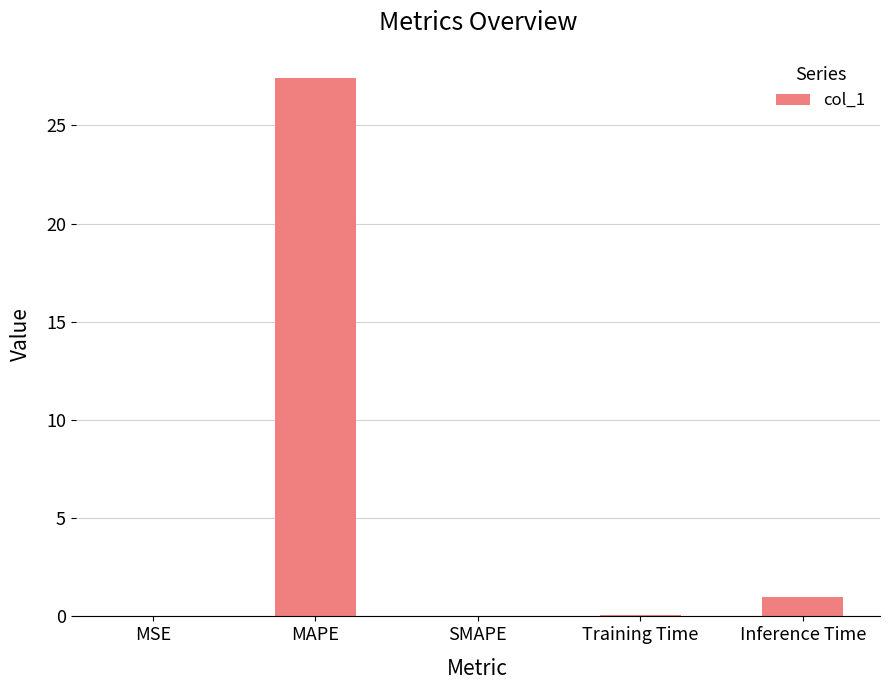

What is the approximate value at MAPE?

27.4